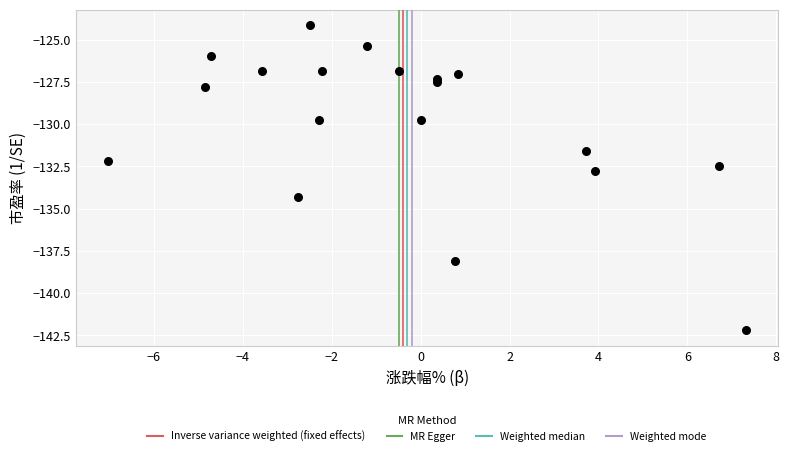

What Y value in the scatter plot is closest to -133?

-132.8